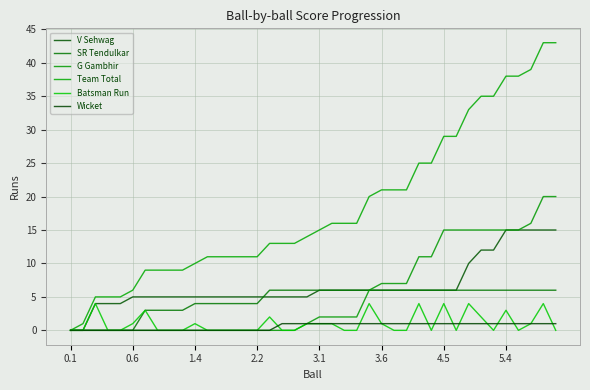

What are all the series names shown in the legend?

V Sehwag, SR Tendulkar, G Gambhir, Team Total, Batsman Run, Wicket